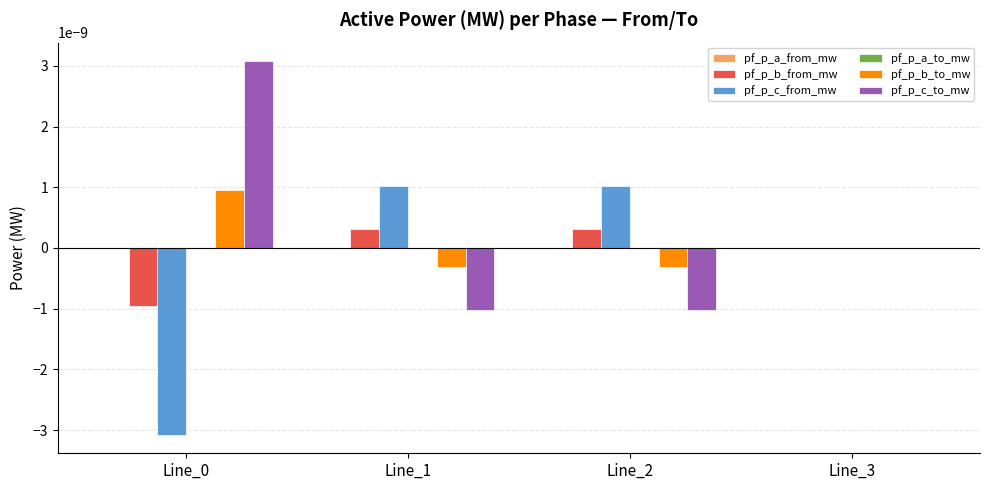

The pf_p_c_from_mw series shows -0.0 at Line_3. True or false?

True